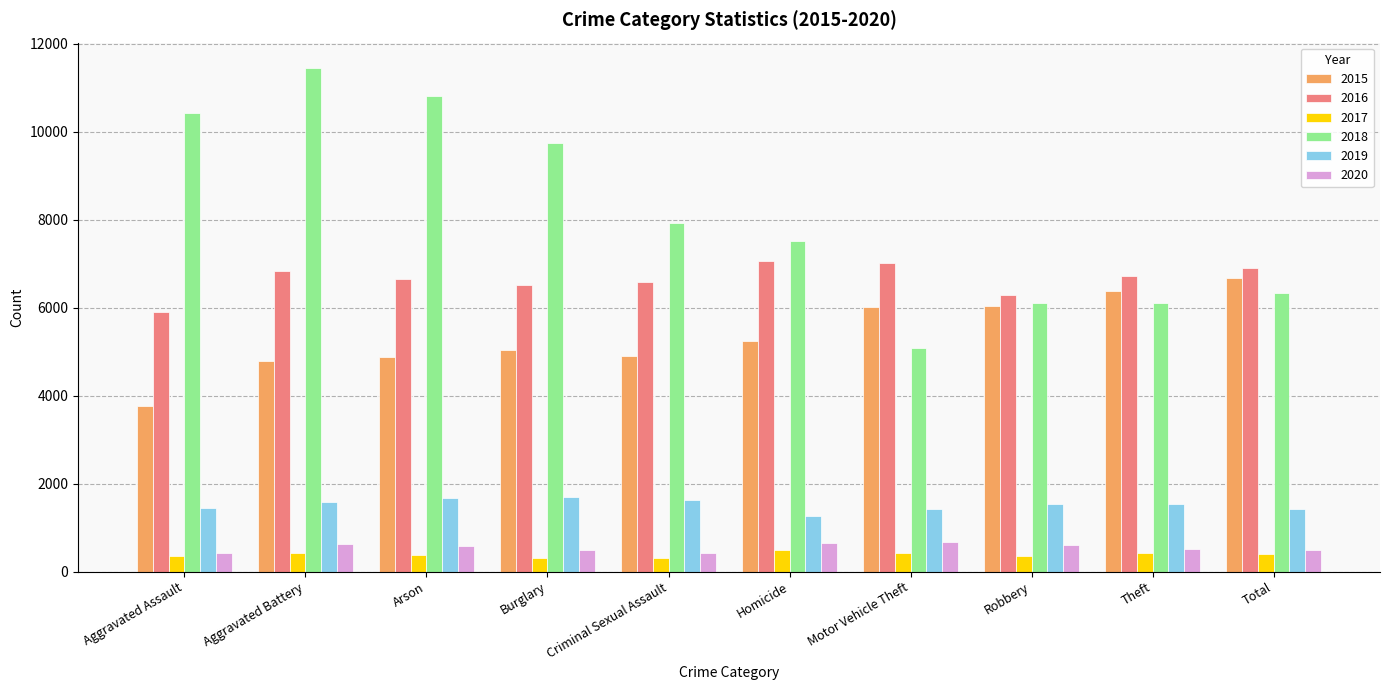

What is the difference between the highest and lowest values at Robbery?

5926